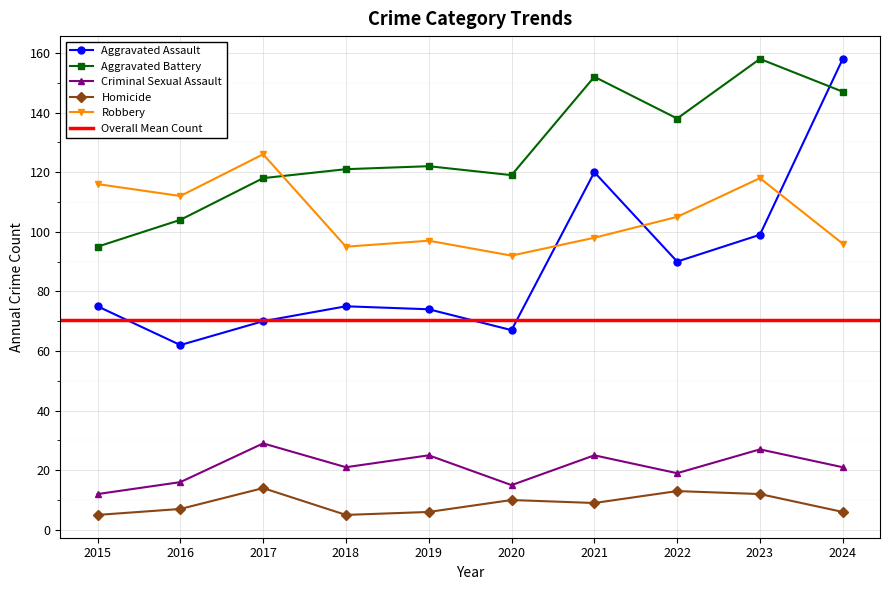

Reading left to right, transcribe all the data shown in this chart.

Aggravated Assault: 2015=75	2016=62	2017=70	2018=75	2019=74	2020=67	2021=120	2022=90	2023=99	2024=158
Aggravated Battery: 2015=95	2016=104	2017=118	2018=121	2019=122	2020=119	2021=152	2022=138	2023=158	2024=147
Criminal Sexual Assault: 2015=12	2016=16	2017=29	2018=21	2019=25	2020=15	2021=25	2022=19	2023=27	2024=21
Homicide: 2015=5	2016=7	2017=14	2018=5	2019=6	2020=10	2021=9	2022=13	2023=12	2024=6
Robbery: 2015=116	2016=112	2017=126	2018=95	2019=97	2020=92	2021=98	2022=105	2023=118	2024=96